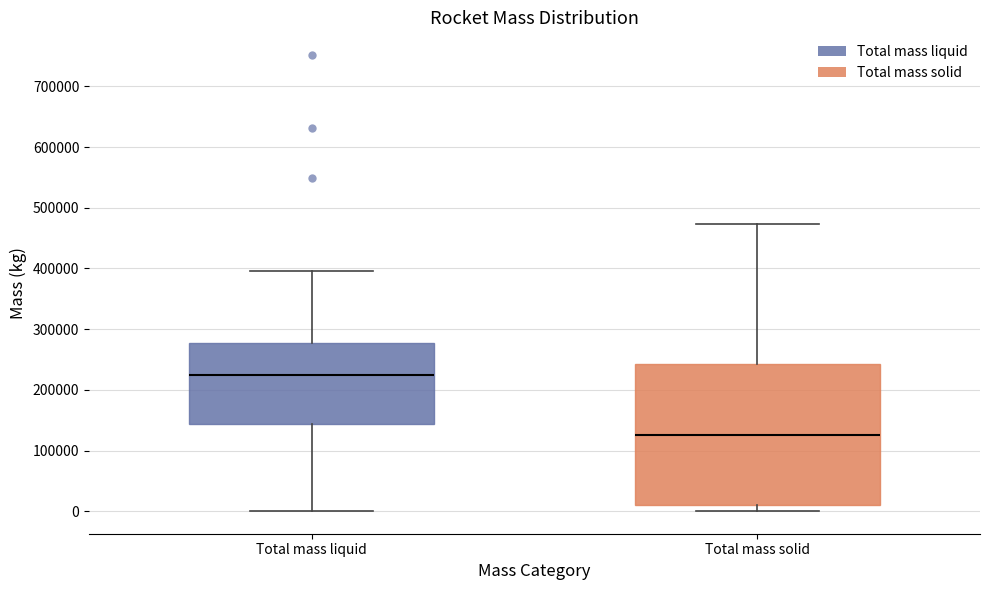

Reading left to right, transcribe this box plot: for each box, give where its median line is, the range the box spans, and where its two whiskers end, as read against the y-axis. The values are not printed on the chart, so give them approximately, as read against the axis.

Total mass liquid: median 230000, box 140000 to 280000, whiskers 0 to 400000
Total mass solid: median 130000, box 10000 to 240000, whiskers 0 to 470000